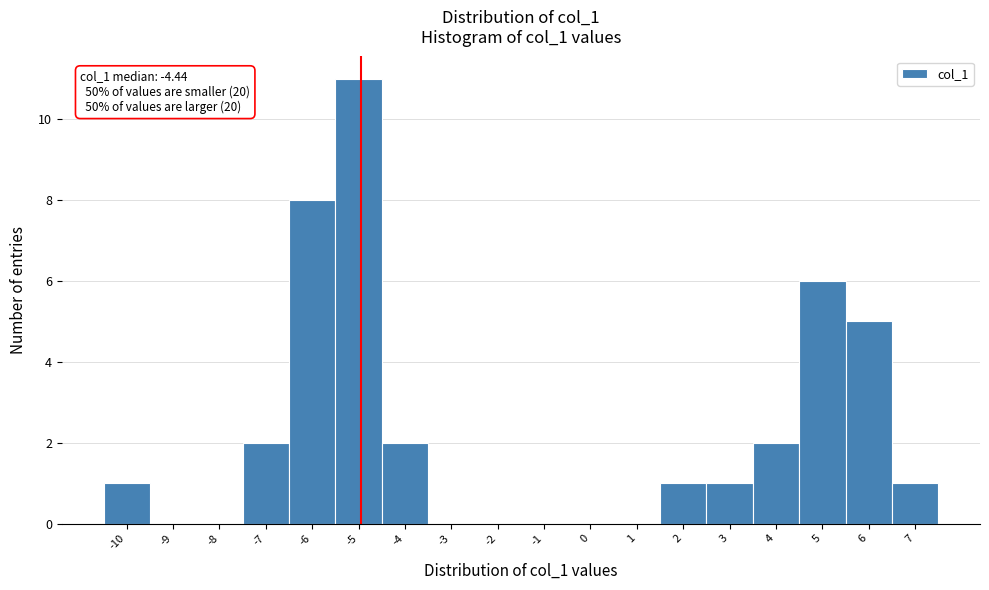

At which category does the chart reach its peak across all series?

-5